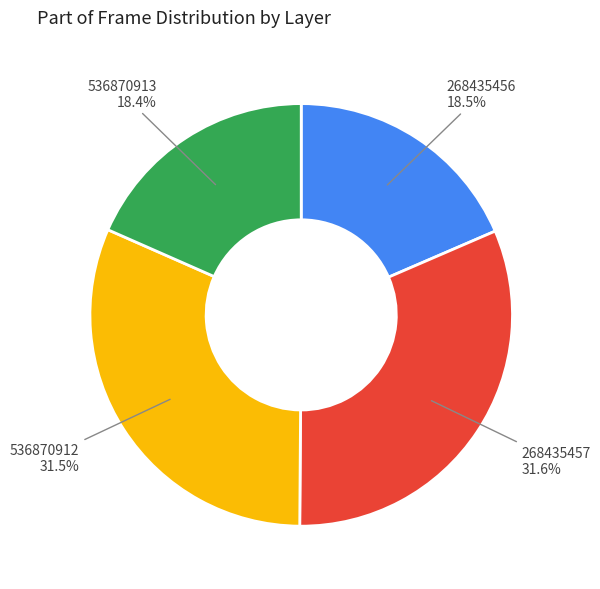

Is there a majority slice in this chart?

No